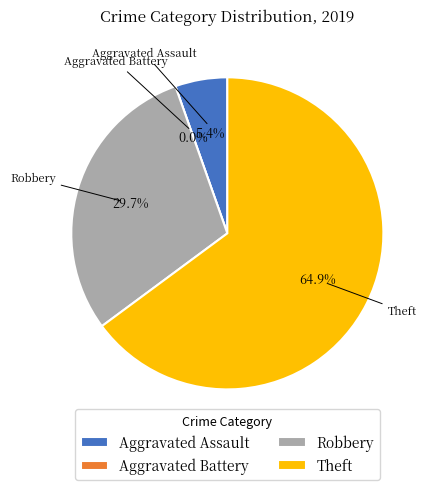

To the nearest percent, what is the combined percentage of Robbery and Aggravated Battery?

30%